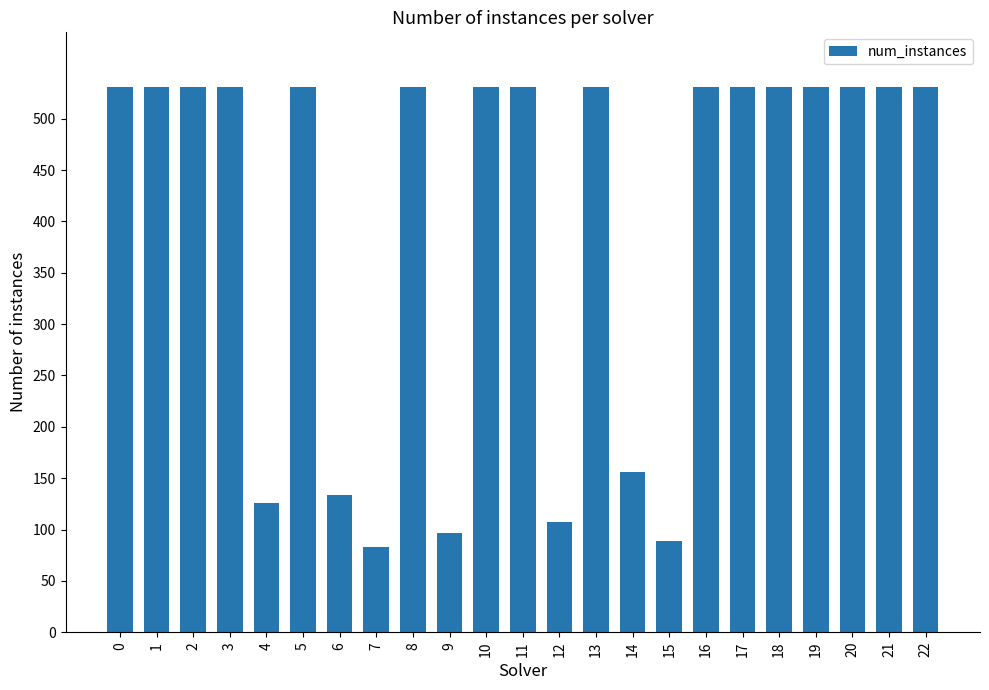

The value at 10 is 531. True or false?

True